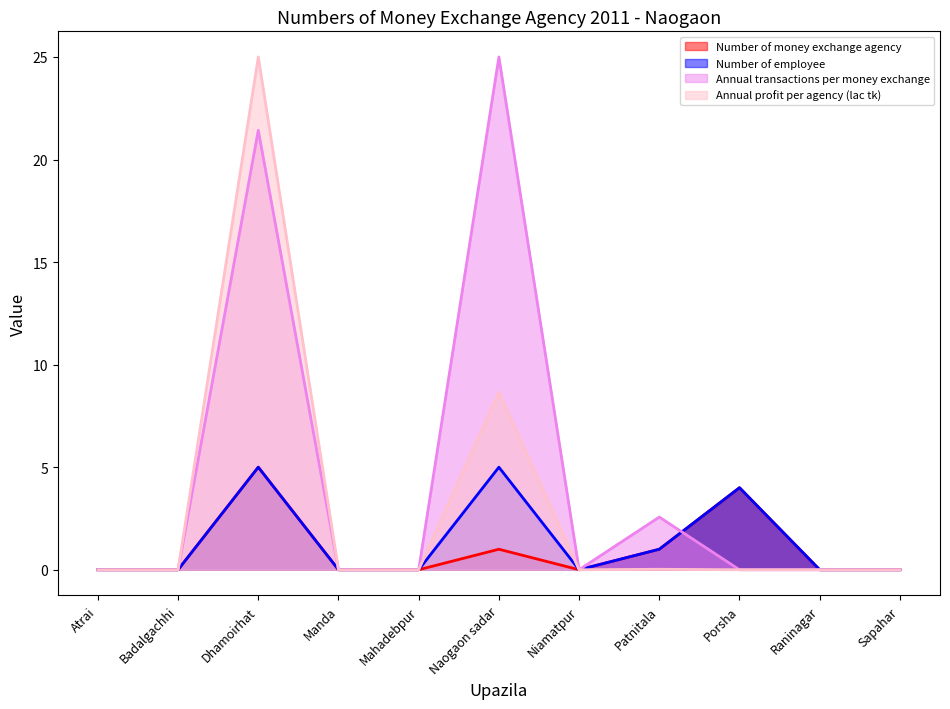

In Number of money exchange agency, how many points are higher than both neighbors (excluding endpoints)?

3